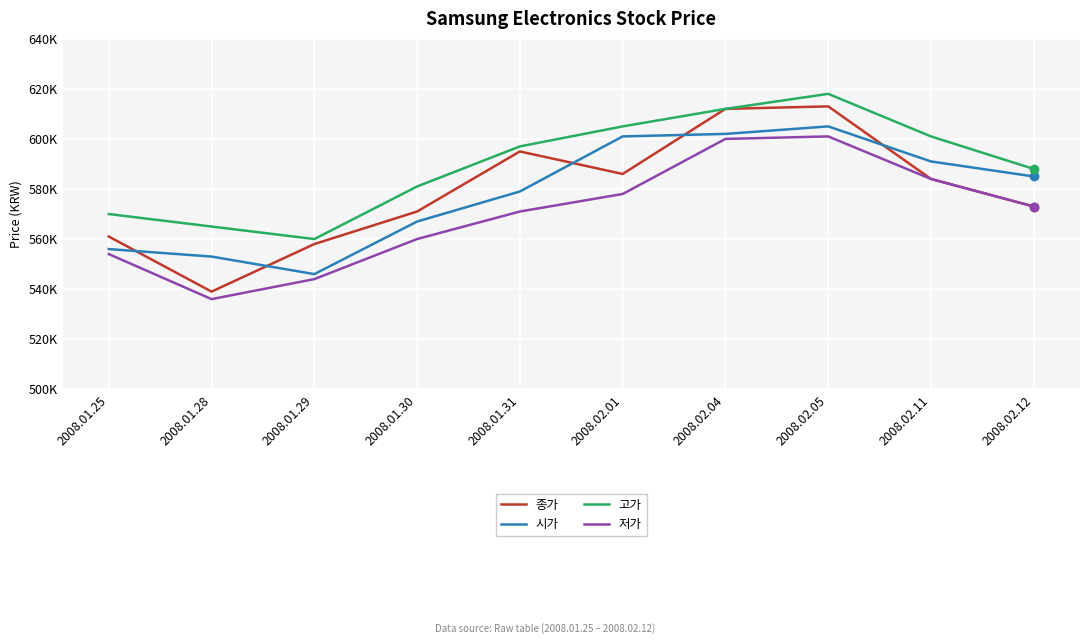

Is it true that 종가 equals 539000 at 2008.01.28?

True